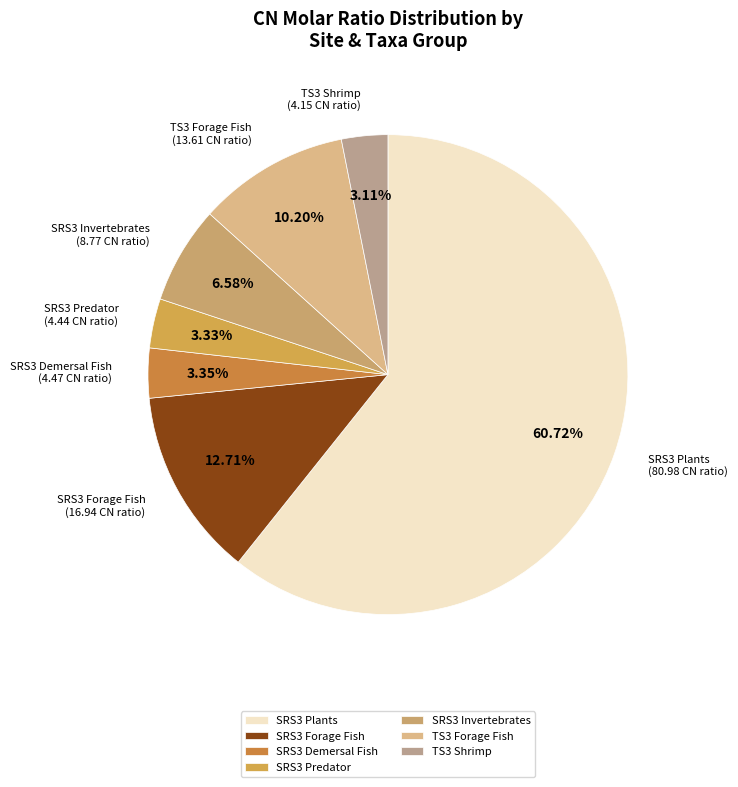

What is the ratio of the value at SRS3 Predator to the value at SRS3 Invertebrates?

0.5